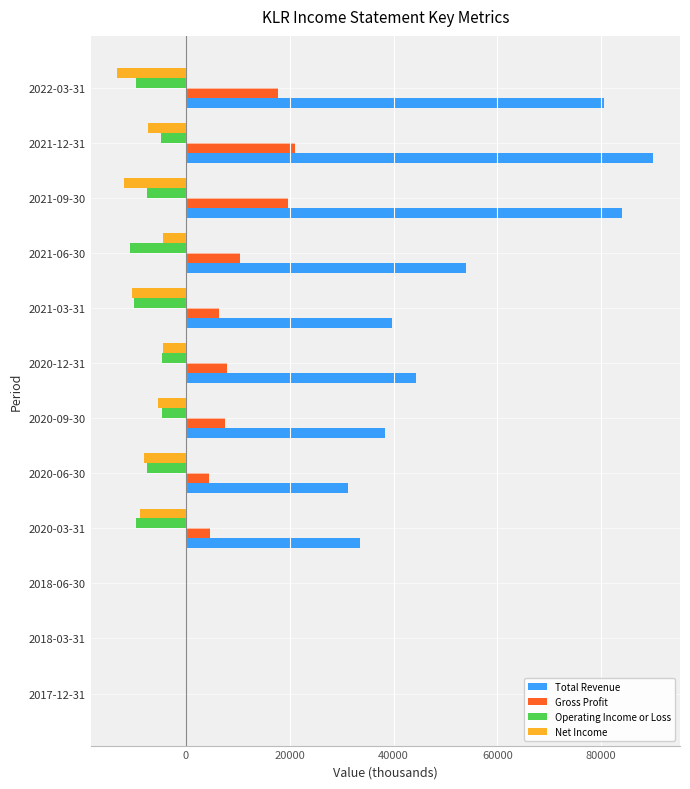

Between 2020-06-30 and 2021-12-31, which series saw the biggest shift?

Total Revenue